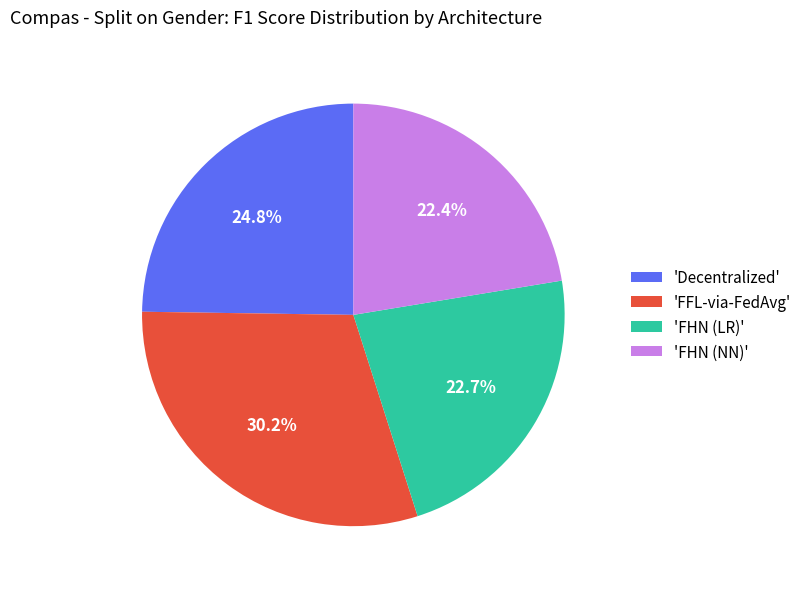

How many slices are in this pie chart?

4